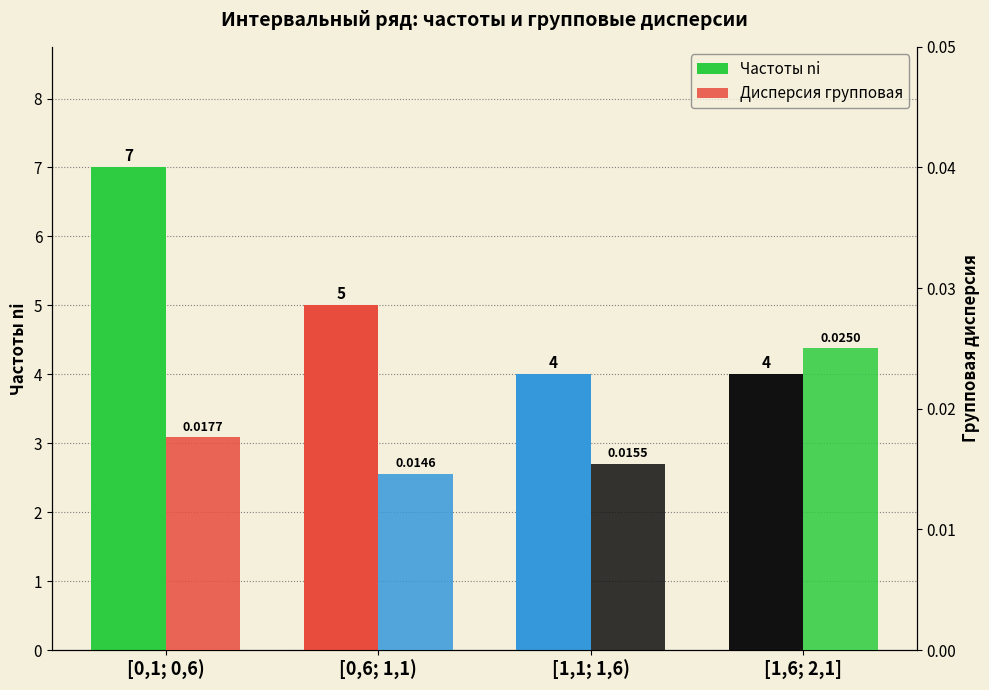

The value of Частоты ni at [0,6; 1,1) is 5.0. True or false?

True